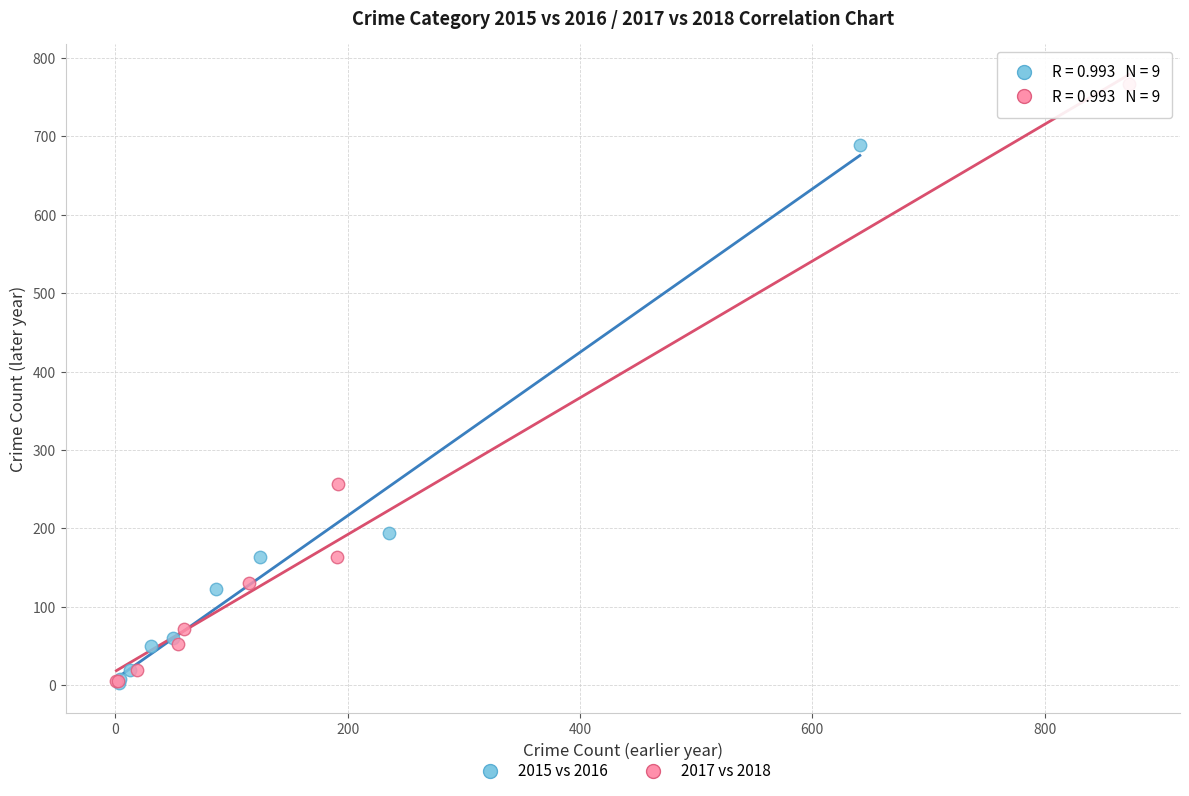

Which series contains the highest Y value?

2017 vs 2018